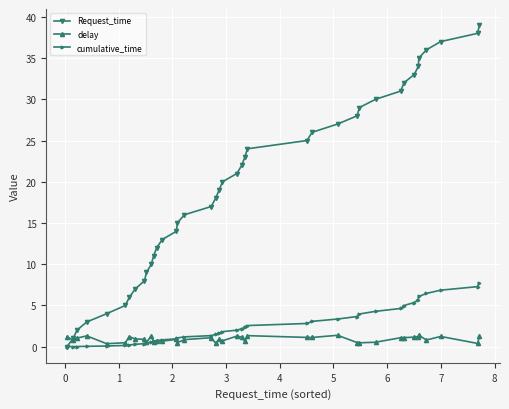

List the series in order of their peak value, highest first.

Request_time, cumulative_time, delay